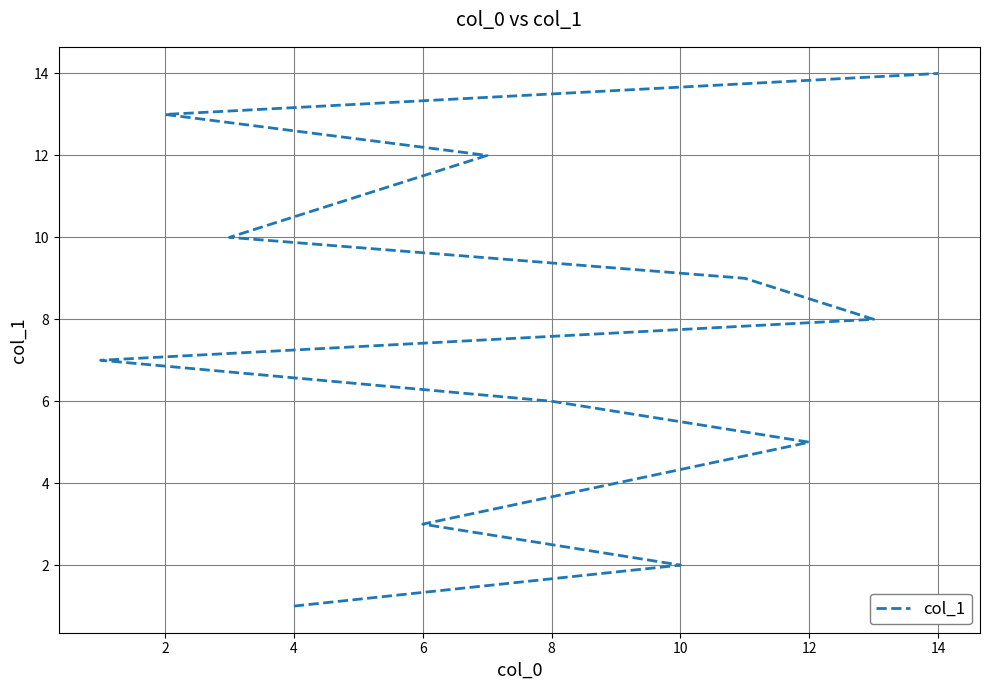

Reading left to right, what are all the values shown in this chart?

1	2	3	4	5	6	7	8	9	10	11	12	13	14